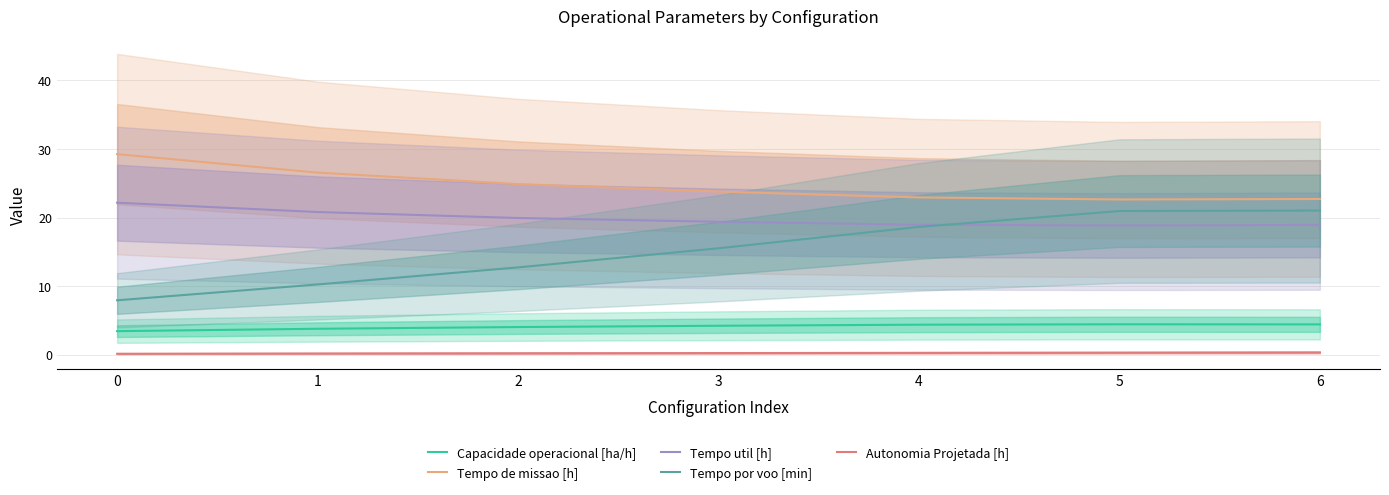

How many lines are shown in the chart?

5